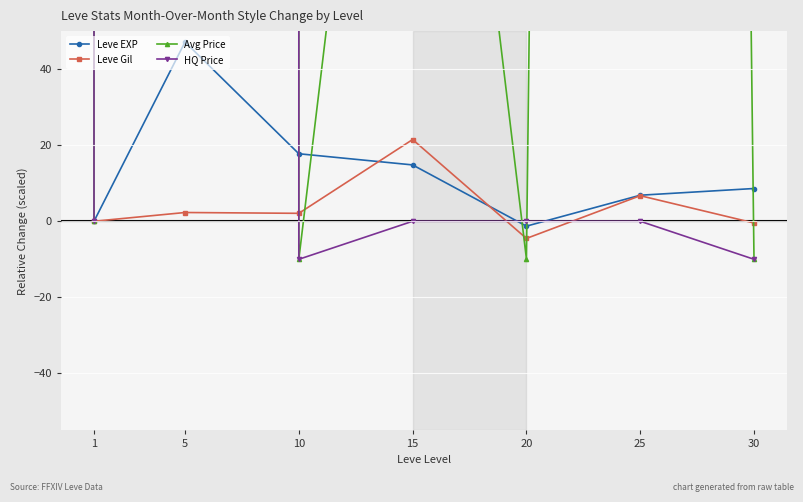

Rank the categories by Leve EXP value from highest to lowest.

5, 10, 15, 30, 25, 1, 20